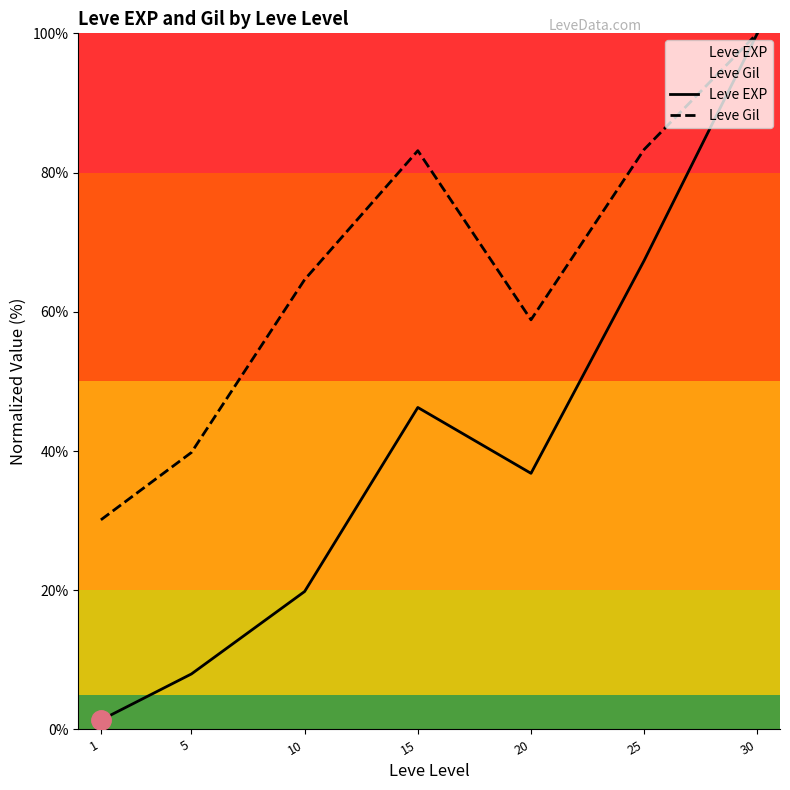

Which category has the highest value across all series?

30